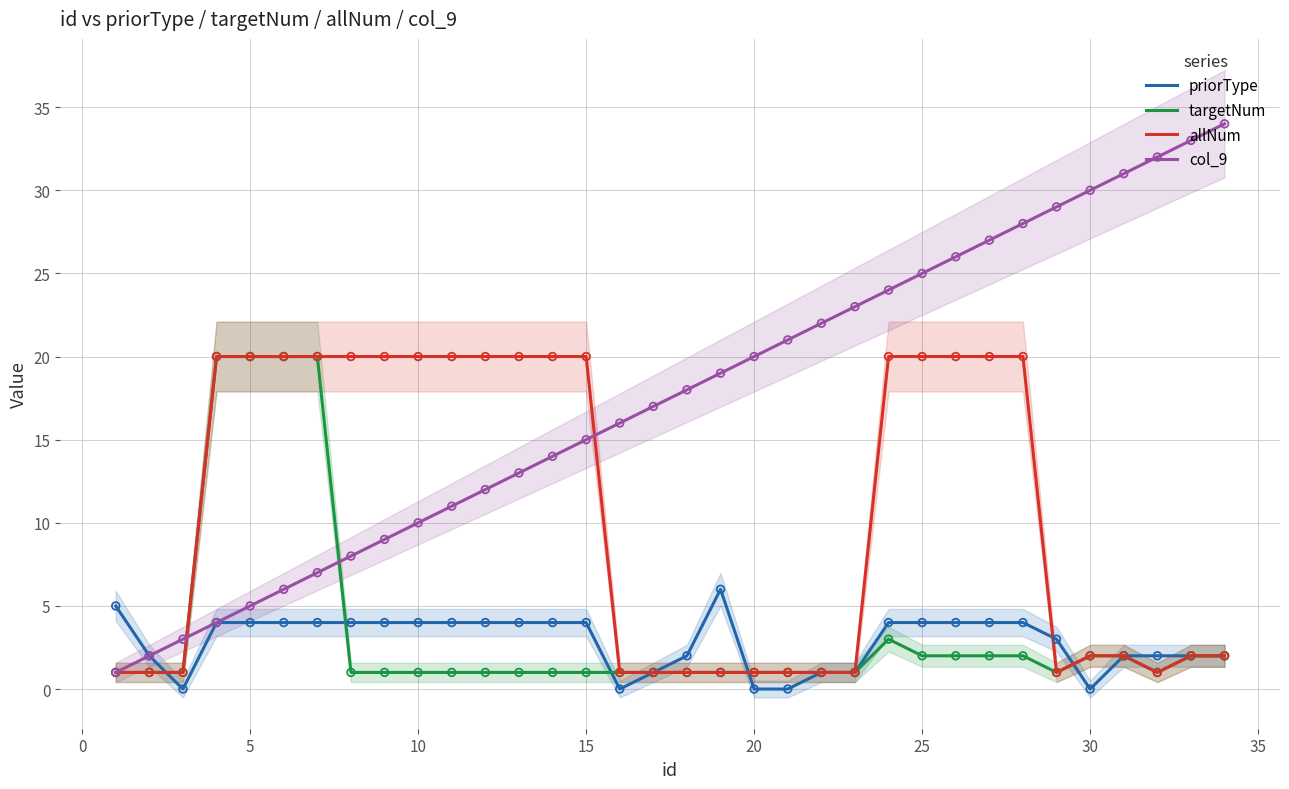

What are all the series names shown in the legend?

priorType, targetNum, allNum, col_9